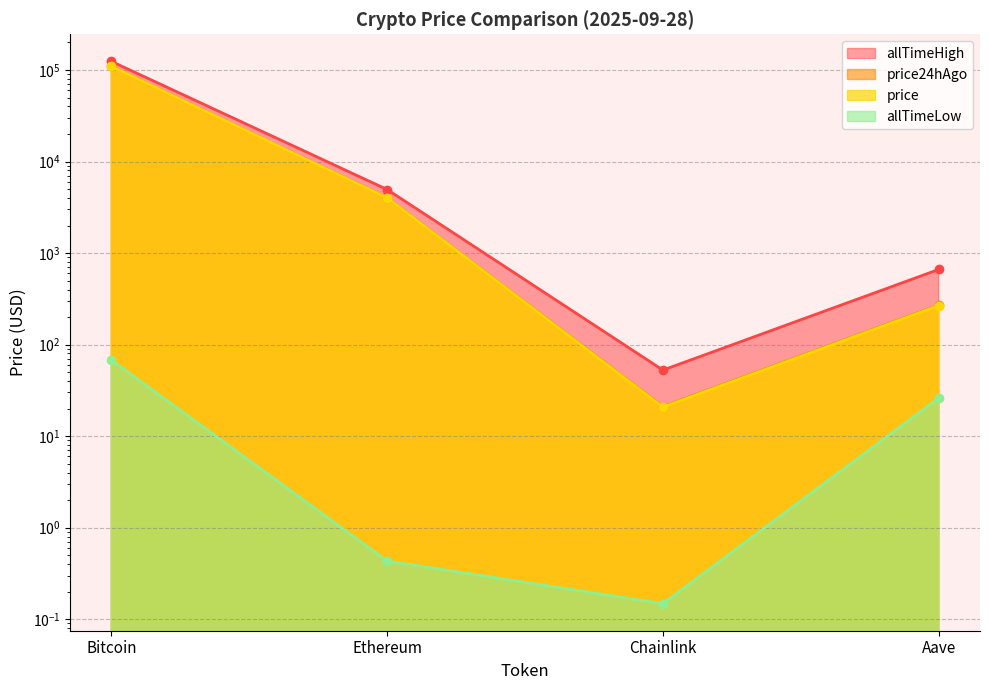

What is the total value across all series at Ethereum?

12972.9